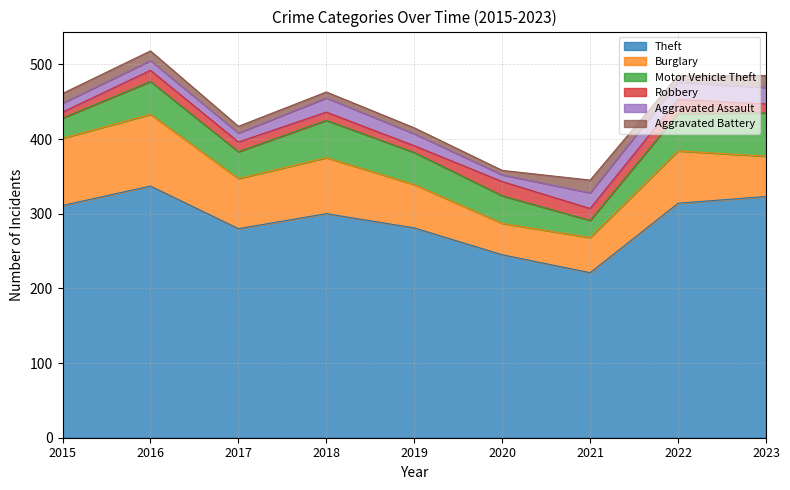

At which label is Theft closest to 279?

2017